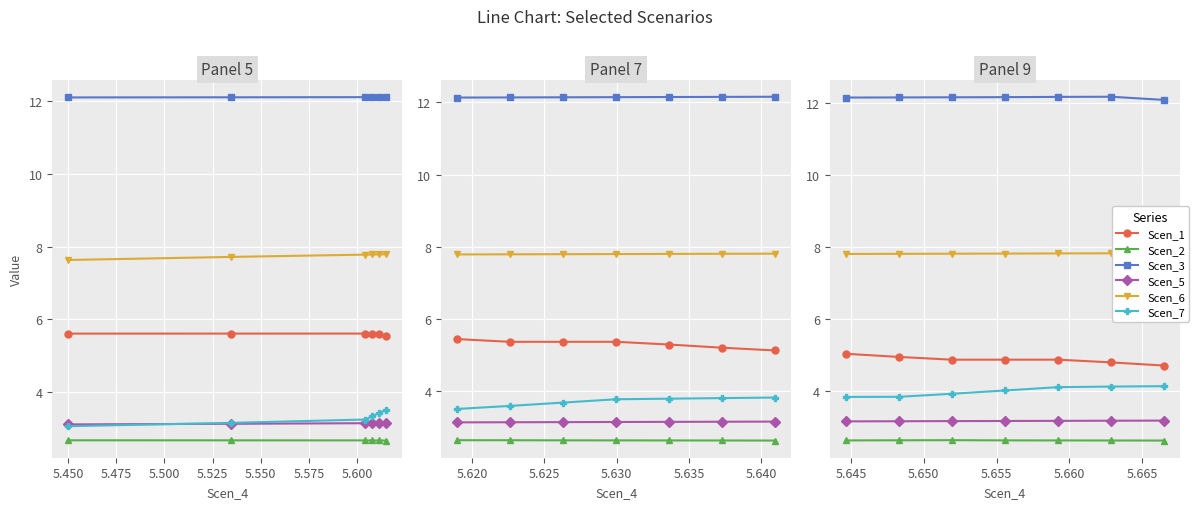

What is the difference between the second highest and second lowest values in the Scen_7 series?

0.3